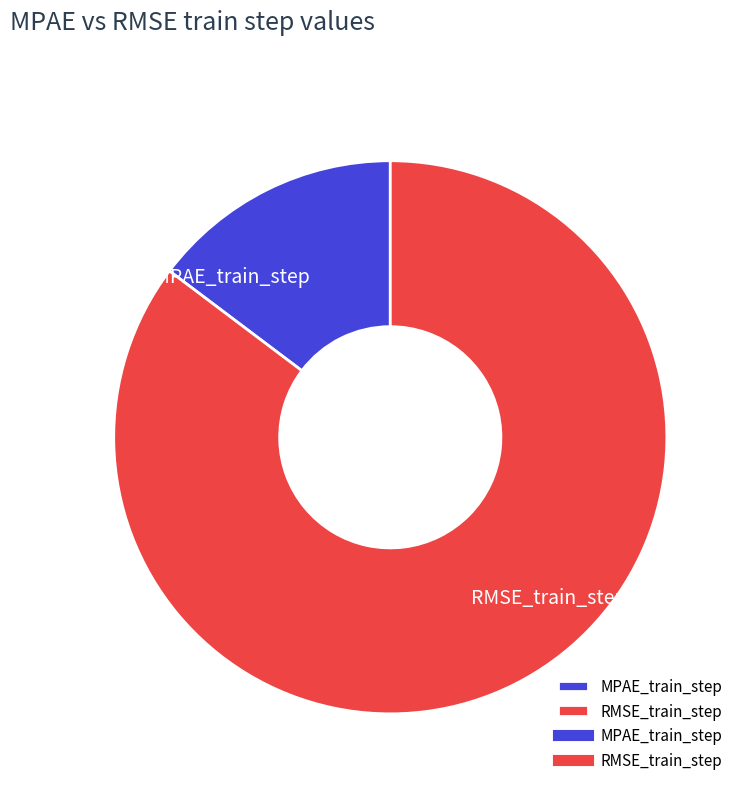

Is it true that RMSE_train_step is 85% of the pie?

True